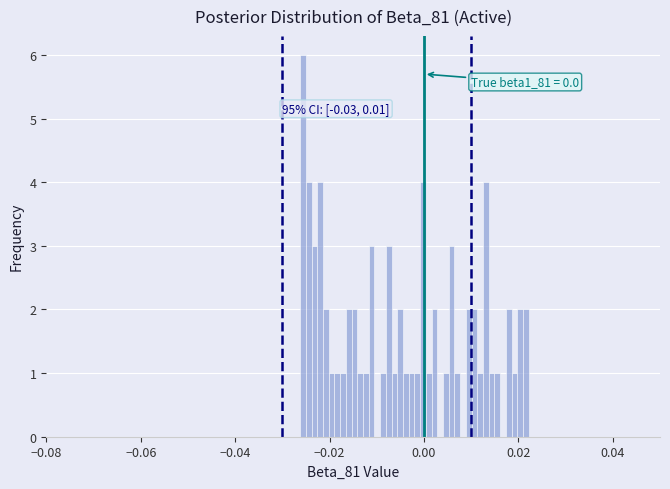

Read against the x-axis, roughly where is the centre of the tallest bar?

-0.026